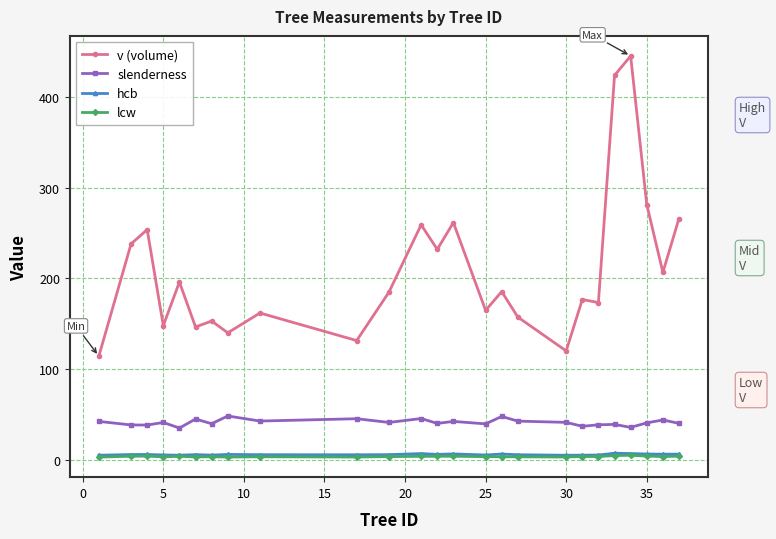

What is the difference between the second highest and minimum values in the slenderness series?

12.8